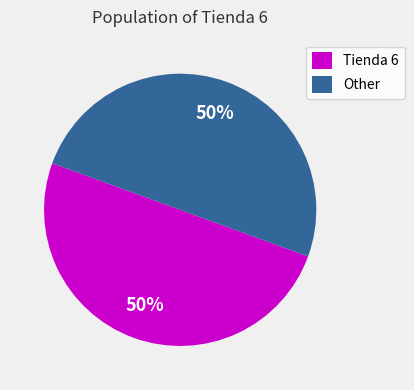

How many segments does this pie chart have?

2